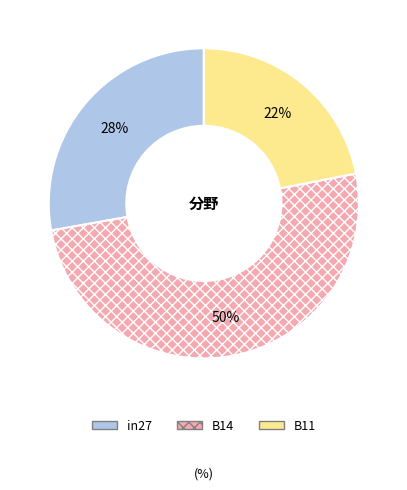

What percentage is the B11 slice, to the nearest percent?

22%